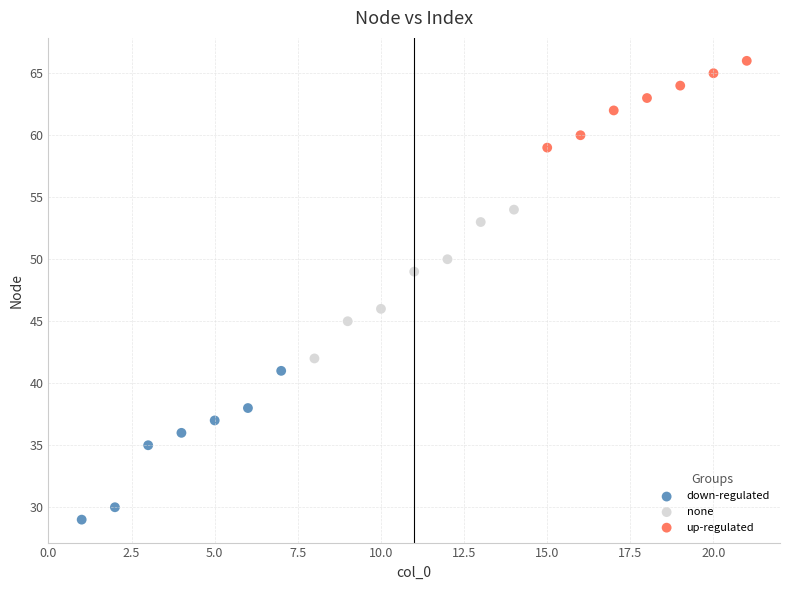

Which series reaches the maximum Y coordinate?

up-regulated